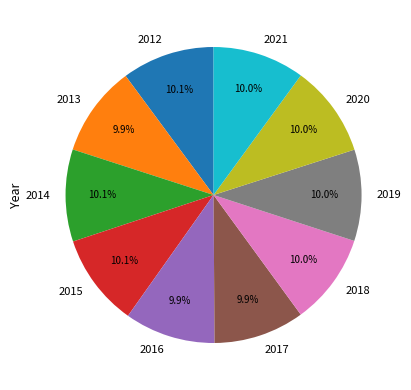

What percentage is NOT represented by 2017?

90.1%